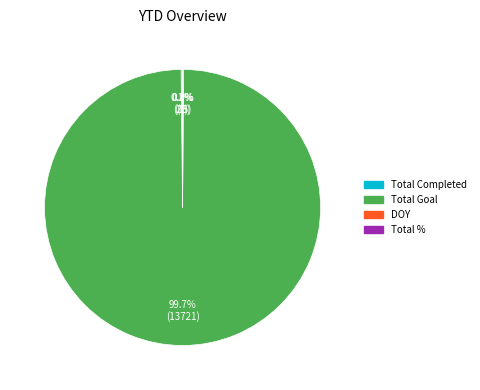

Which slice is the largest?

Total Goal